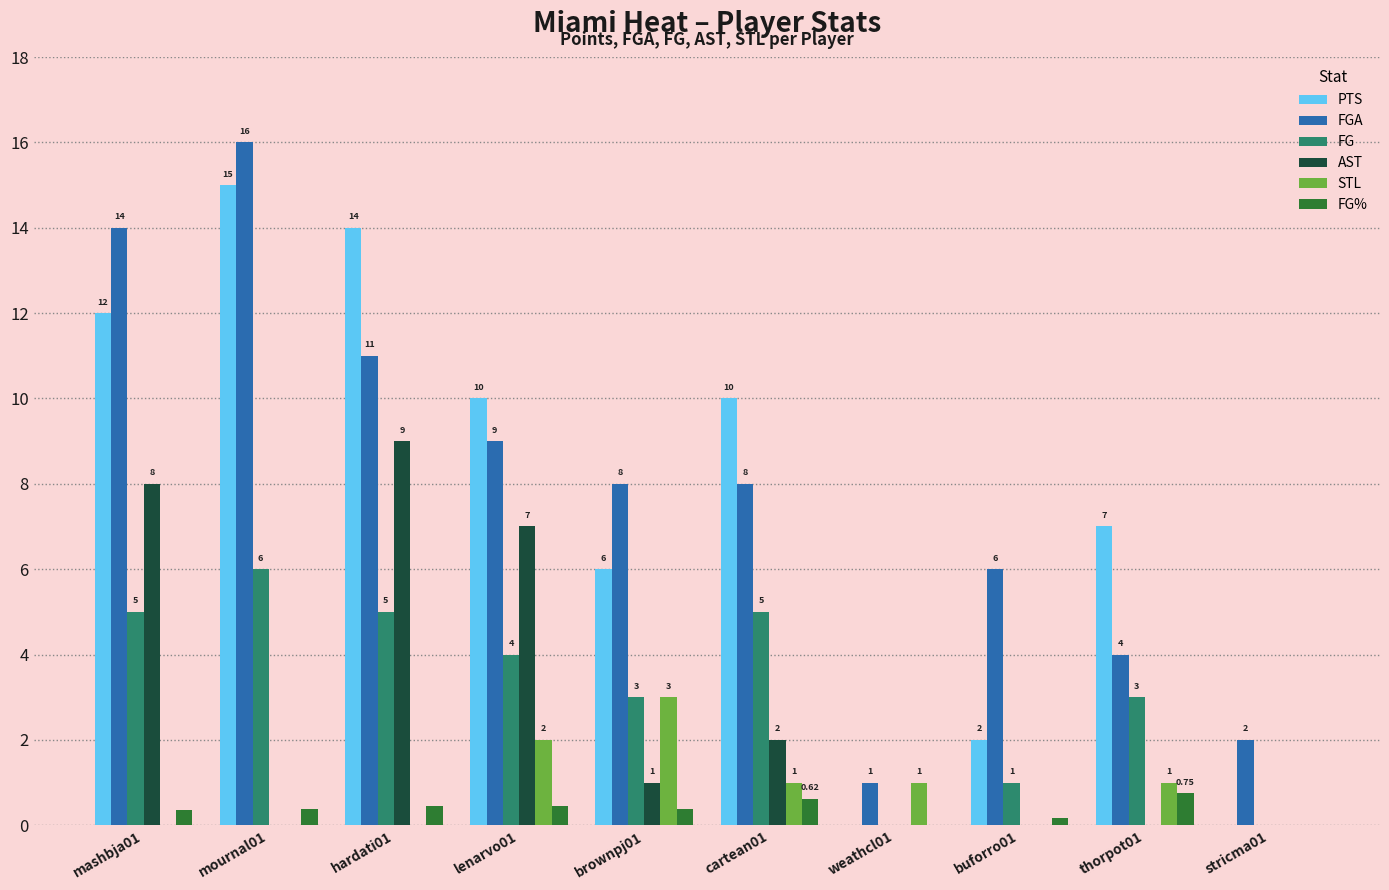

Between mashbja01 and mournal01, which series saw the biggest shift?

AST